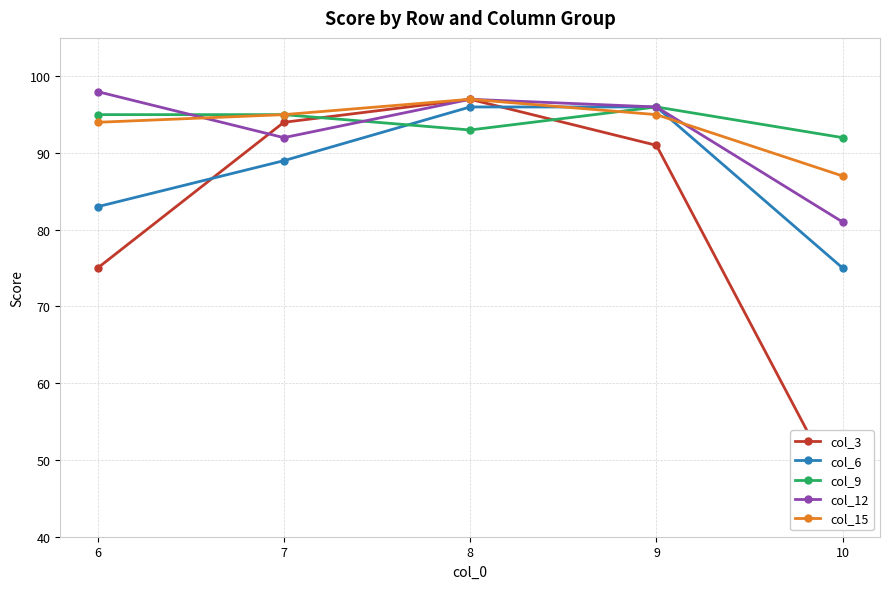

Which series has the largest total across all categories?

col_9